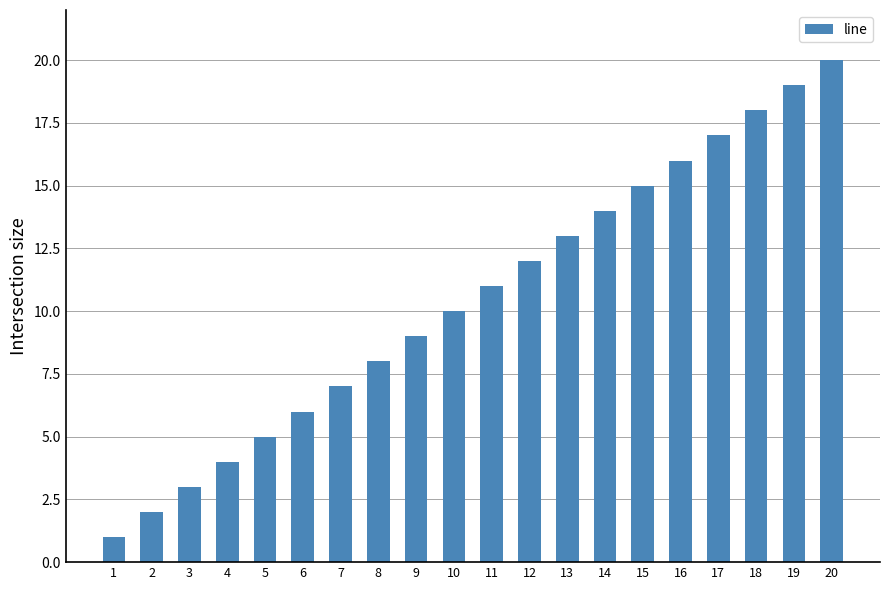

What is the approximate value at 15?

15